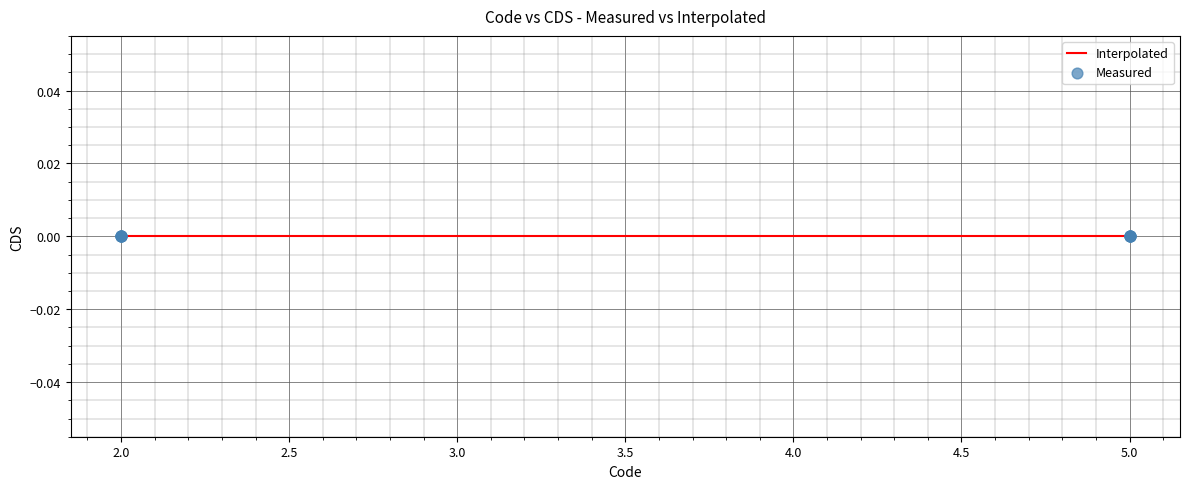

Which series reaches the minimum Y coordinate?

Measured